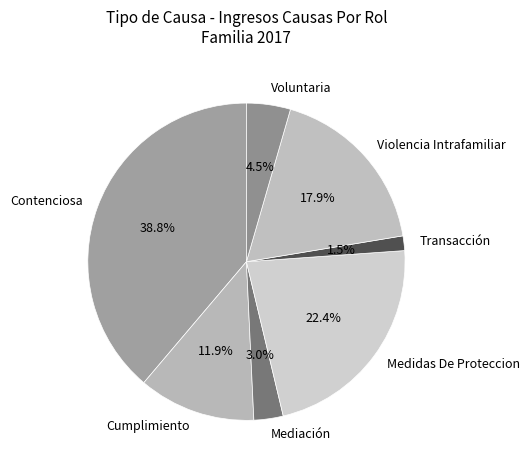

How many segments does this pie chart have?

7